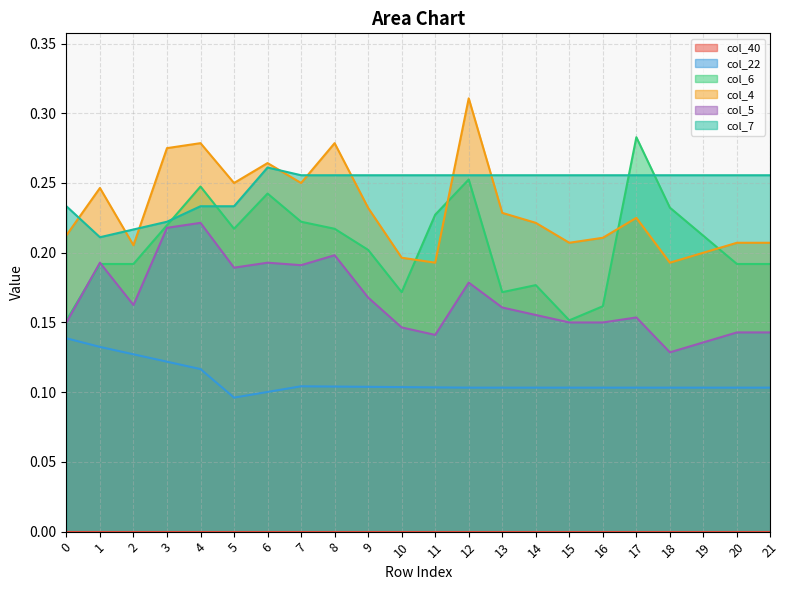

Which series changed the most between 7 and 19?

col_5